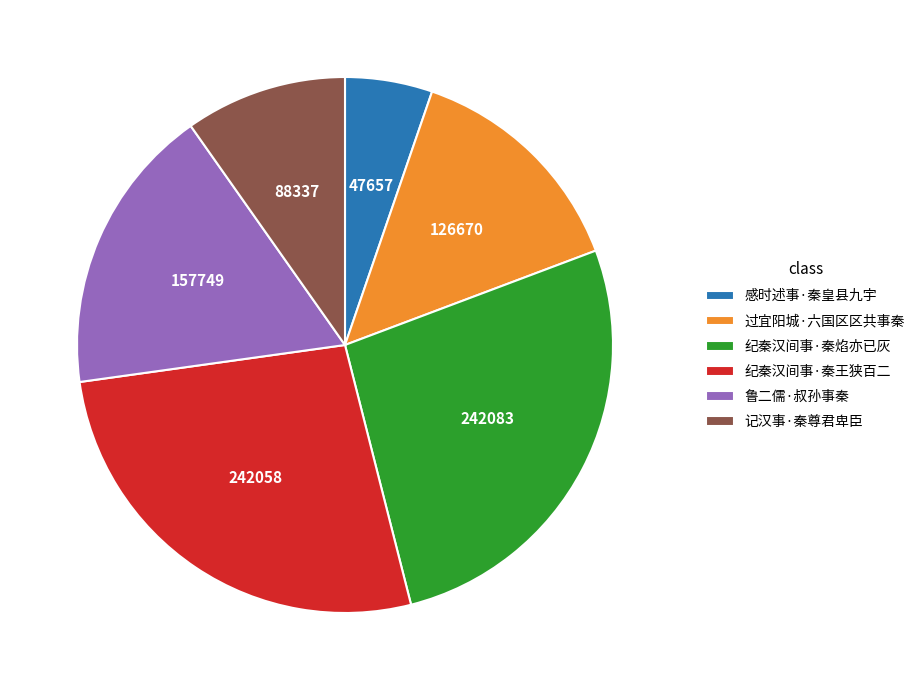

Do 纪秦汉间事·秦焰亦已灰 and 鲁二儒·叔孙事秦 together represent more than half of the pie?

No